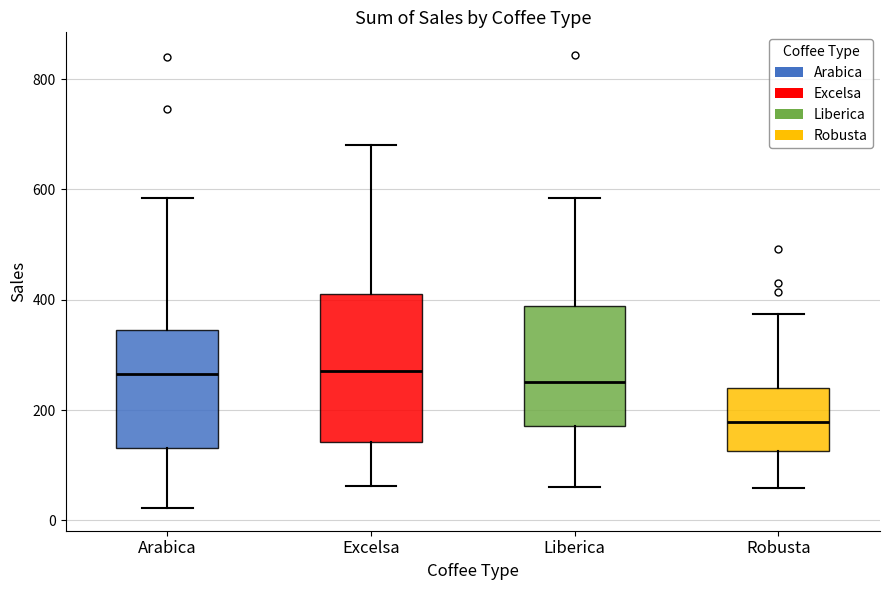

Which box's median line is the lowest?

Robusta